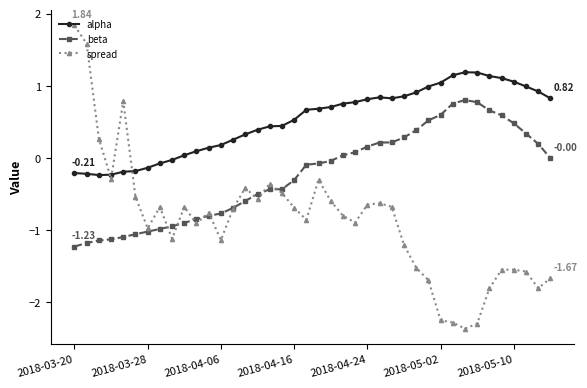

Rank the series by their average value, from lowest to highest.

spread, beta, alpha